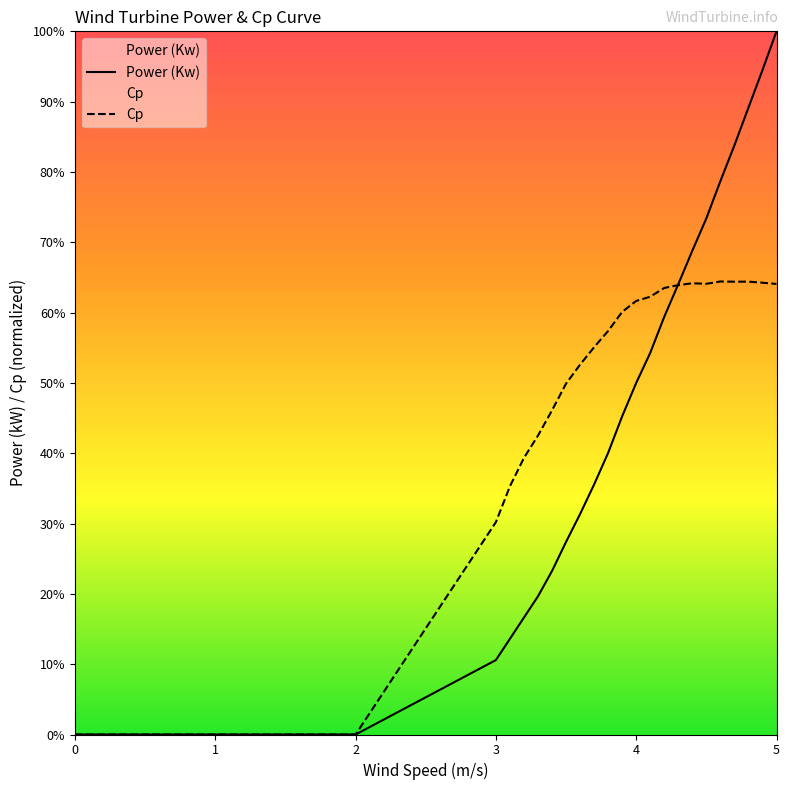

What position from the left is 3.4?

15